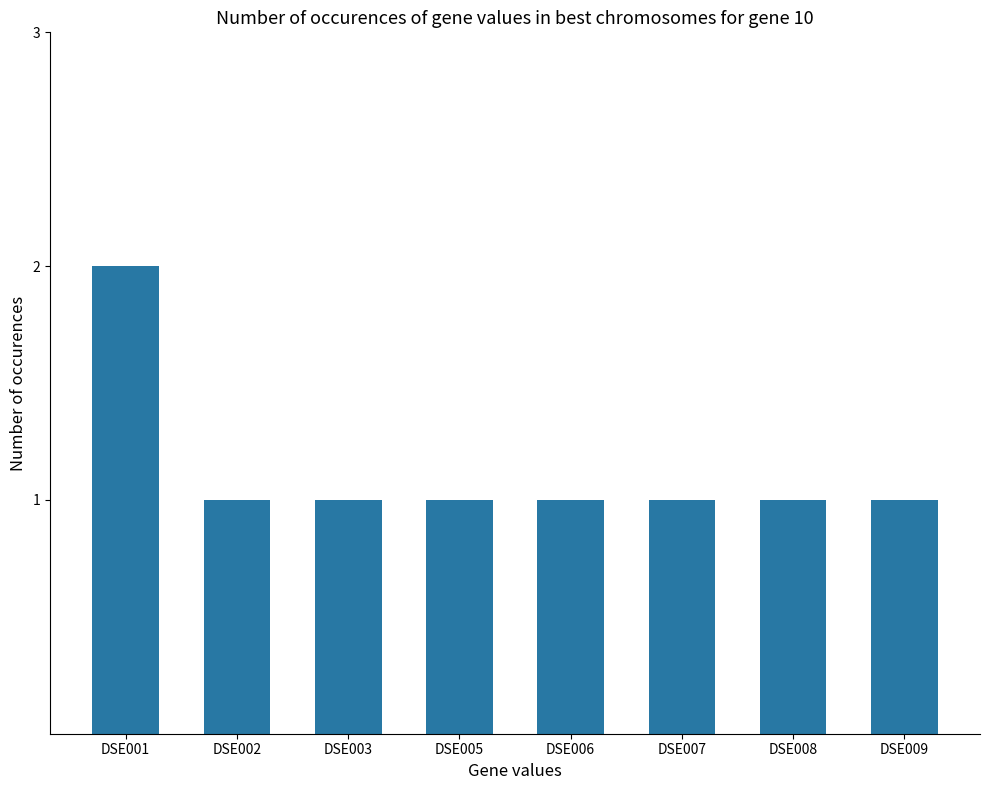

Reading right to left, extract all data points from this chart.

DSE009=1	DSE008=1	DSE007=1	DSE006=1	DSE005=1	DSE003=1	DSE002=1	DSE001=2